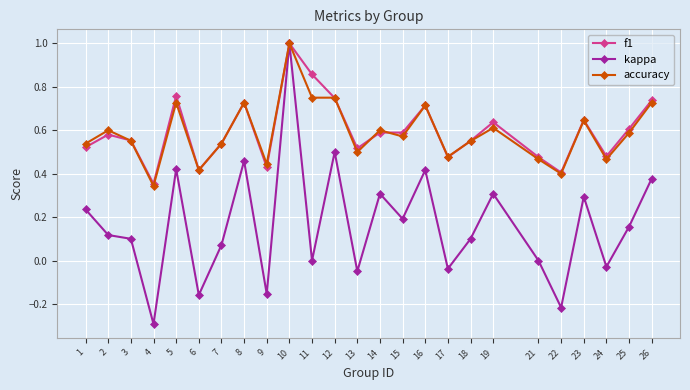

Is the value of accuracy at 7 greater than the value of kappa at 16?

Yes